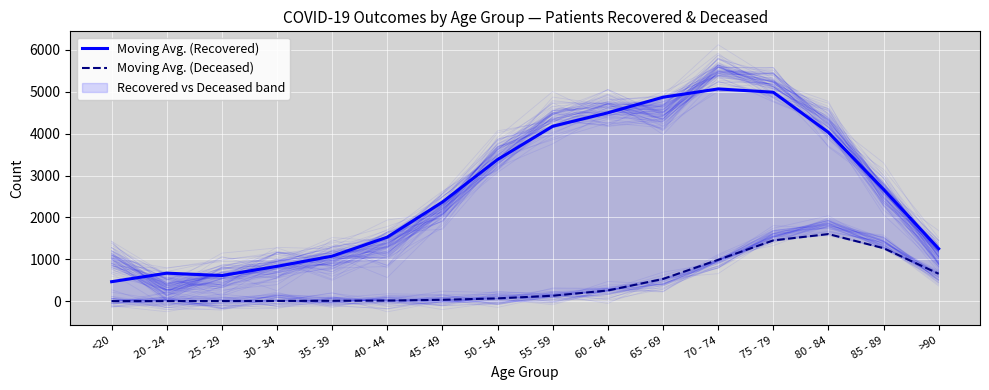

List the series in order of their overall mean, lowest first.

Moving Avg. (Deceased), Moving Avg. (Recovered)